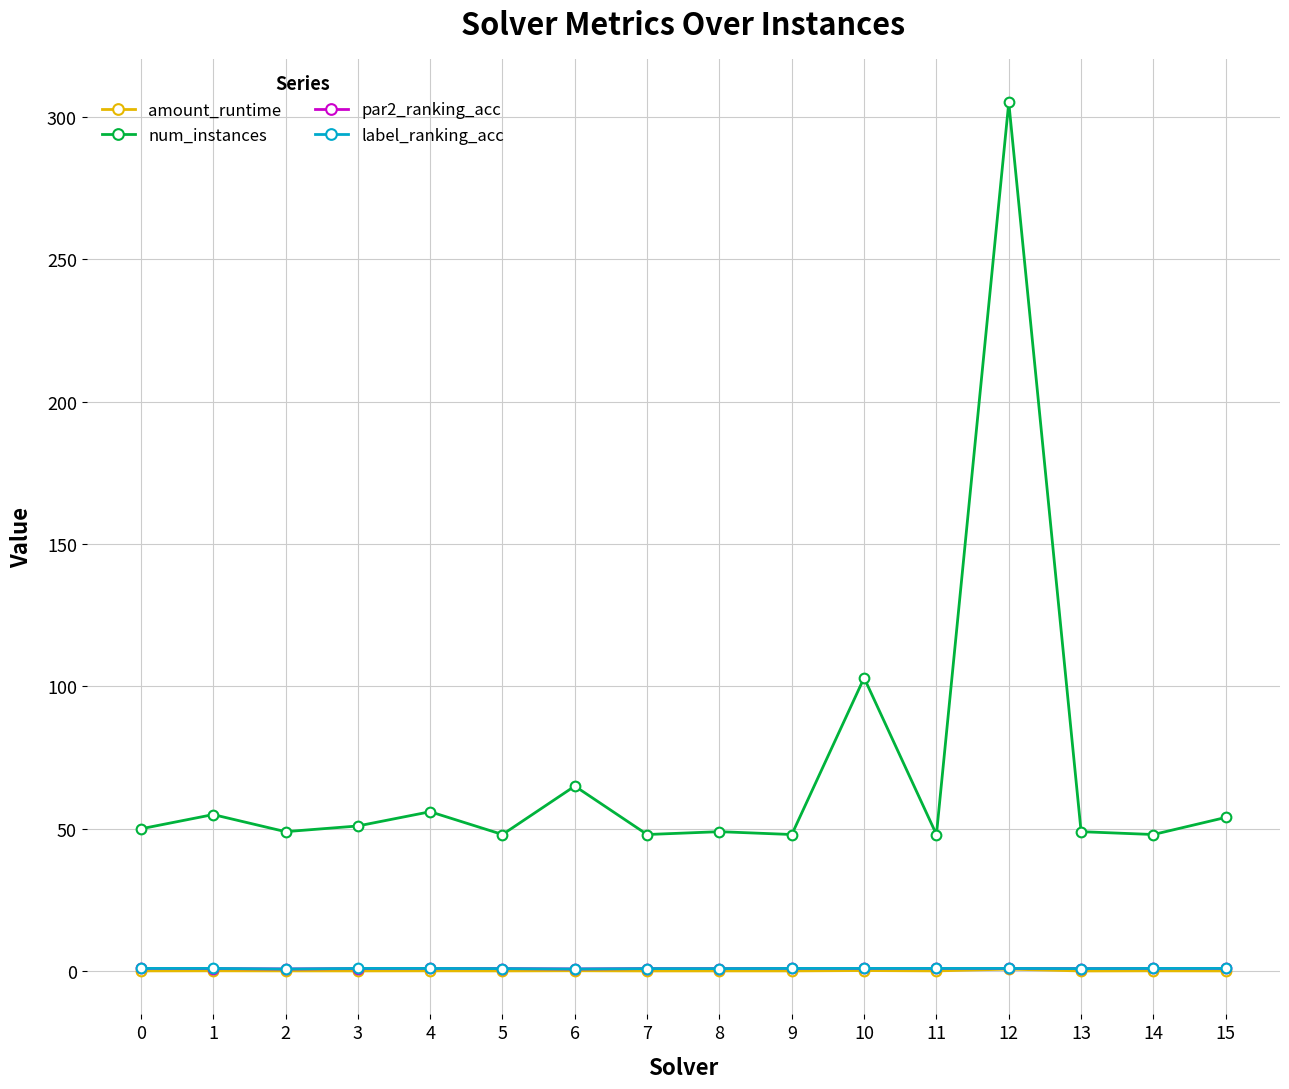

At which label is num_instances closest to 176?

10